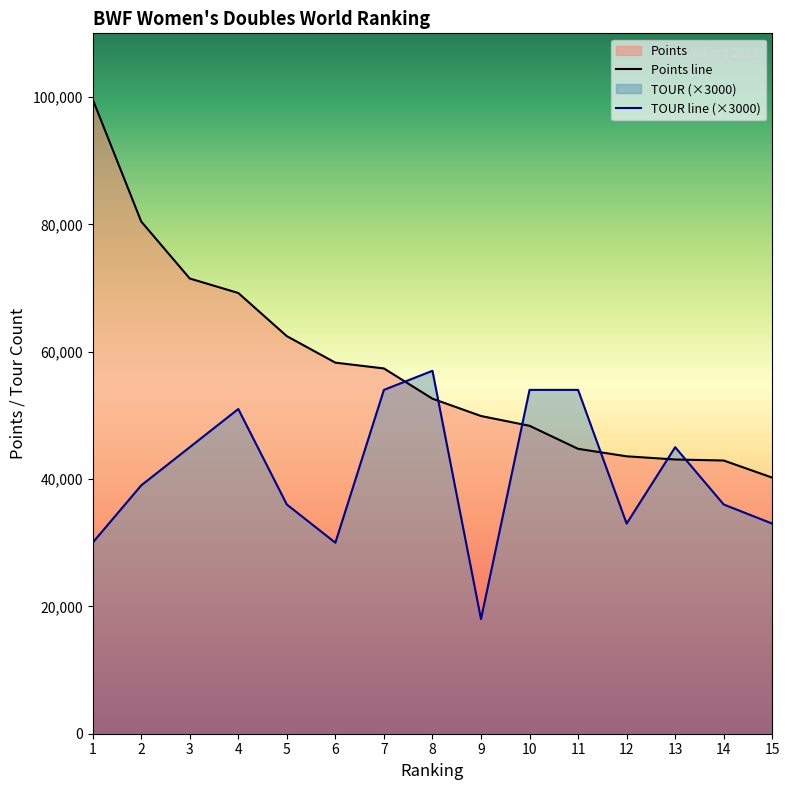

What is the sum of the TOUR values at 10 and 7?

108000.0